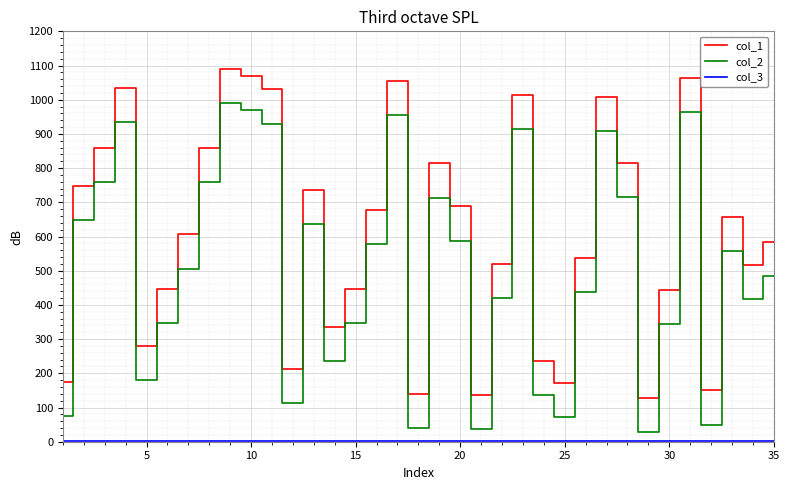

Which series has the largest total across all categories?

col_1